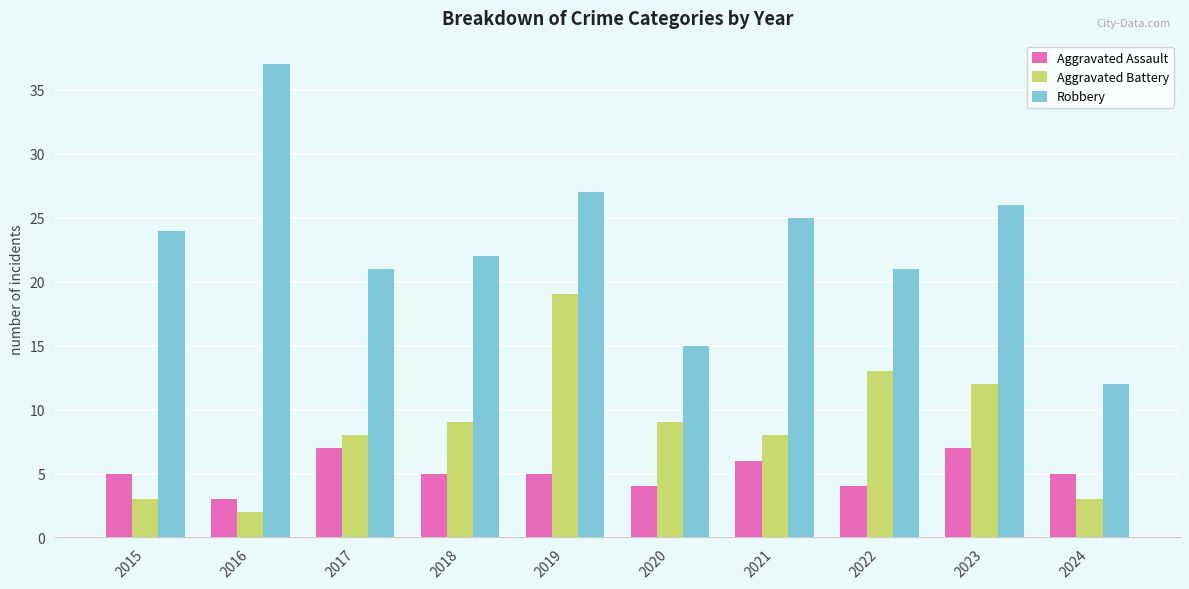

Reading left to right, transcribe all the data shown in this chart.

Aggravated Assault: 5	3	7	5	5	4	6	4	7	5
Aggravated Battery: 3	2	8	9	19	9	8	13	12	3
Robbery: 24	37	21	22	27	15	25	21	26	12